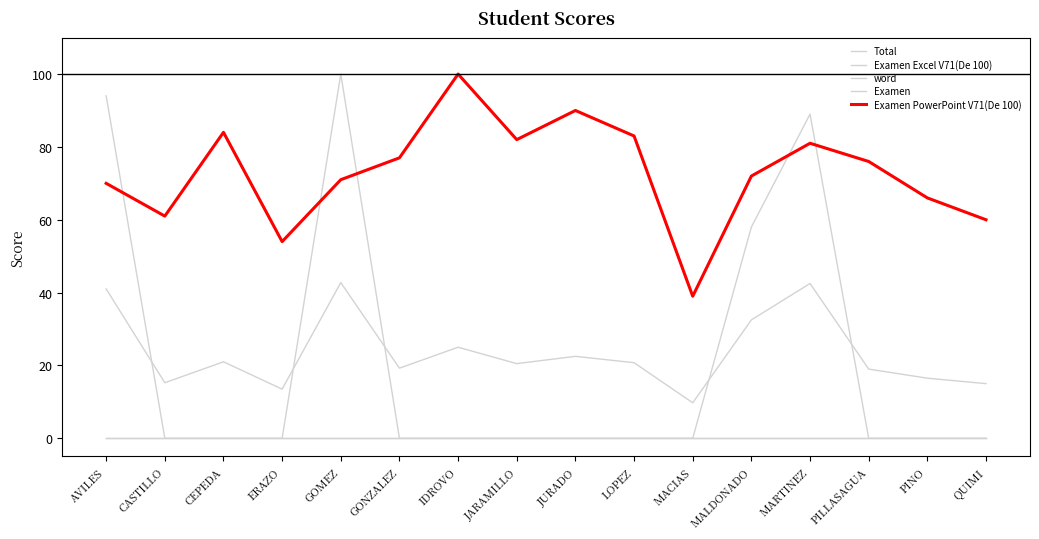

Does the chart have visible grid lines?

No